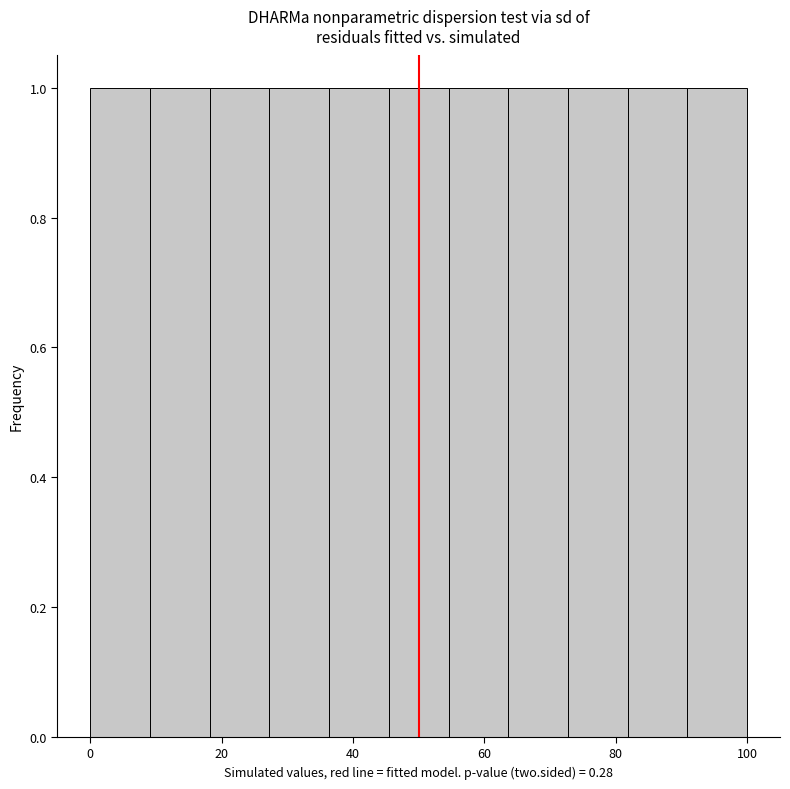

Reading left to right, list every bar in this chart as the range it spans on the x-axis followed by its height. Neither the bar edges nor the heights are printed on the chart, so give them approximately, as read against the axes.

0 to 10: 1
10 to 18: 1
18 to 28: 1
28 to 36: 1
36 to 46: 1
46 to 54: 1
54 to 64: 1
64 to 72: 1
72 to 82: 1
82 to 90: 1
90 to 100: 1